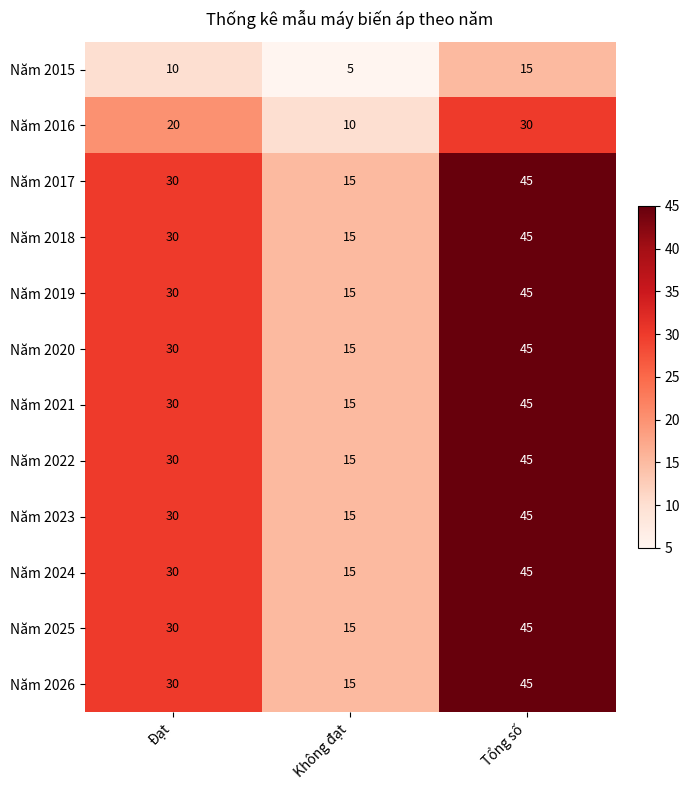

Read the Năm 2019 value at Đạt, to the nearest 5.

30